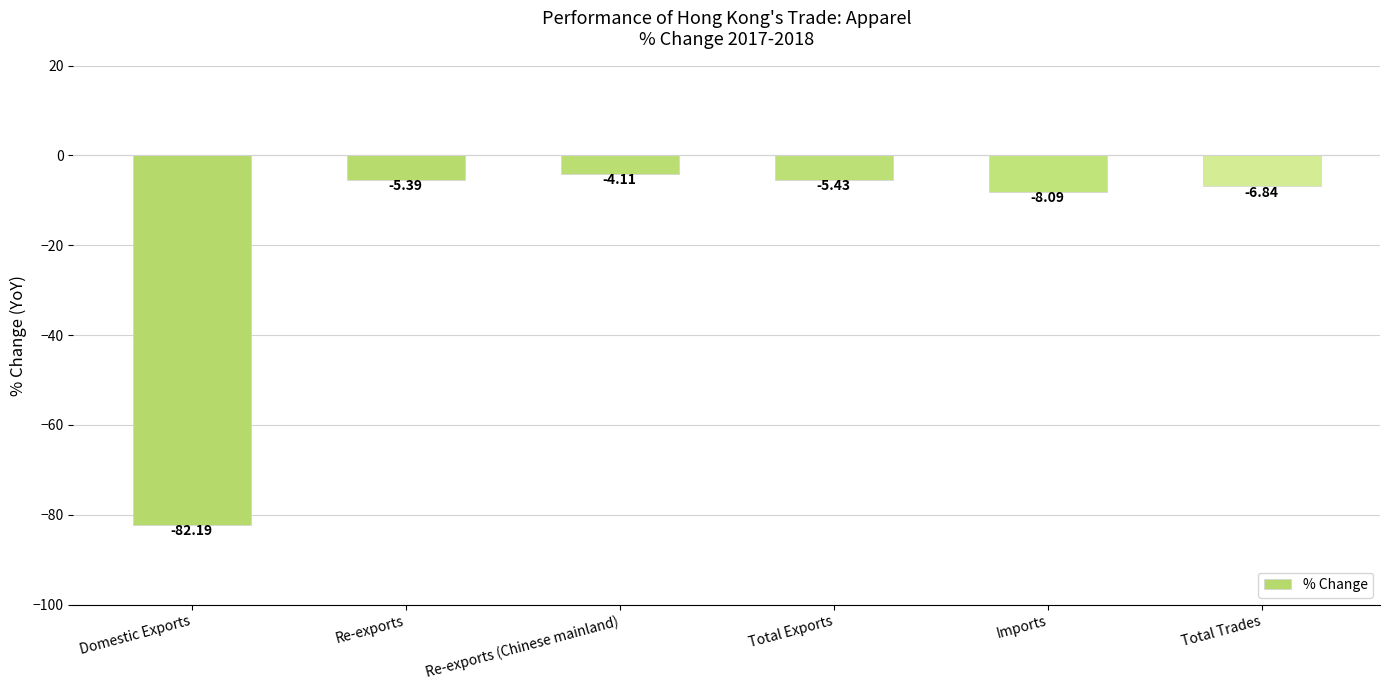

At which label does the data first exceed -5?

Re-exports (Chinese mainland)